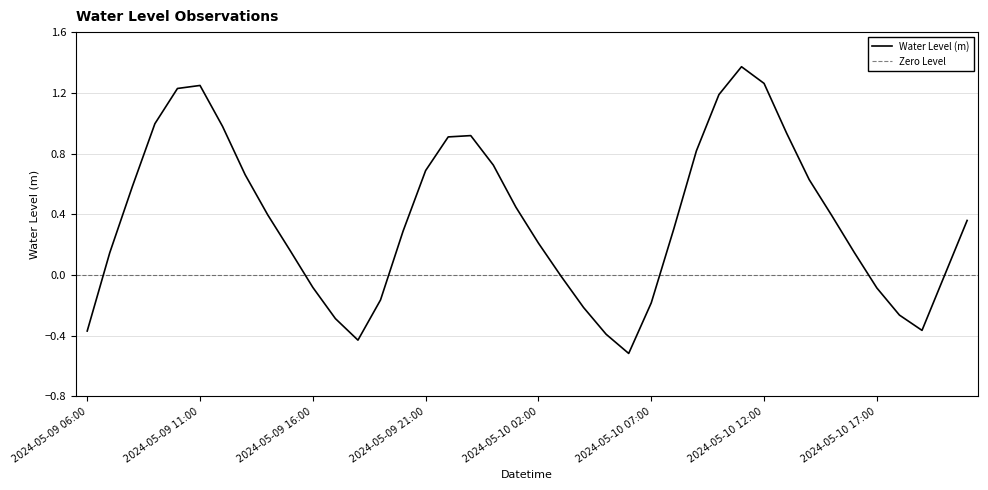

Reading left to right, transcribe all the data shown in this chart.

2024-05-09 06:00=-0.4	2024-05-09 07:00=0.1	2024-05-09 08:00=0.6	2024-05-09 09:00=1.0	2024-05-09 10:00=1.2	2024-05-09 11:00=1.2	2024-05-09 12:00=1.0	2024-05-09 13:00=0.7	2024-05-09 14:00=0.4	2024-05-09 15:00=0.2	2024-05-09 16:00=-0.1	2024-05-09 17:00=-0.3	2024-05-09 18:00=-0.4	2024-05-09 19:00=-0.2	2024-05-09 20:00=0.3	2024-05-09 21:00=0.7	2024-05-09 22:00=0.9	2024-05-09 23:00=0.9	2024-05-10 00:00=0.7	2024-05-10 01:00=0.4	2024-05-10 02:00=0.2	2024-05-10 03:00=-0.0	2024-05-10 04:00=-0.2	2024-05-10 05:00=-0.4	2024-05-10 06:00=-0.5	2024-05-10 07:00=-0.2	2024-05-10 08:00=0.3	2024-05-10 09:00=0.8	2024-05-10 10:00=1.2	2024-05-10 11:00=1.4	2024-05-10 12:00=1.3	2024-05-10 13:00=0.9	2024-05-10 14:00=0.6	2024-05-10 15:00=0.4	2024-05-10 16:00=0.1	2024-05-10 17:00=-0.1	2024-05-10 18:00=-0.3	2024-05-10 19:00=-0.4	2024-05-10 20:00=-0.0	2024-05-10 21:00=0.4